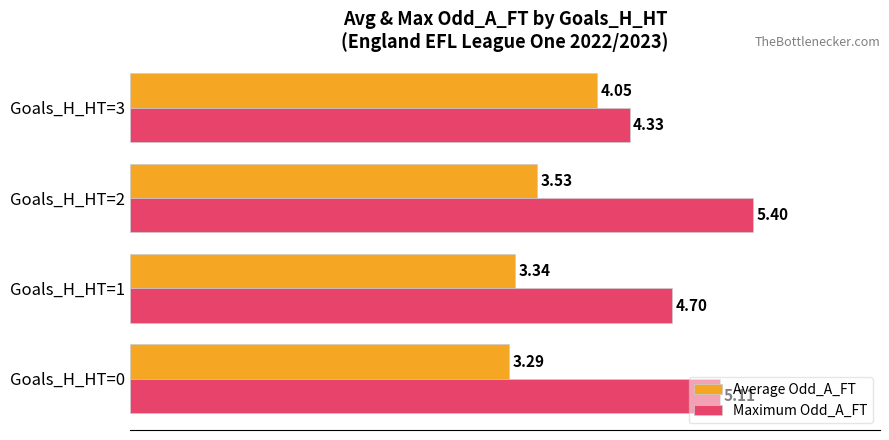

At which category is the sum across all series the highest?

Goals_H_HT=2